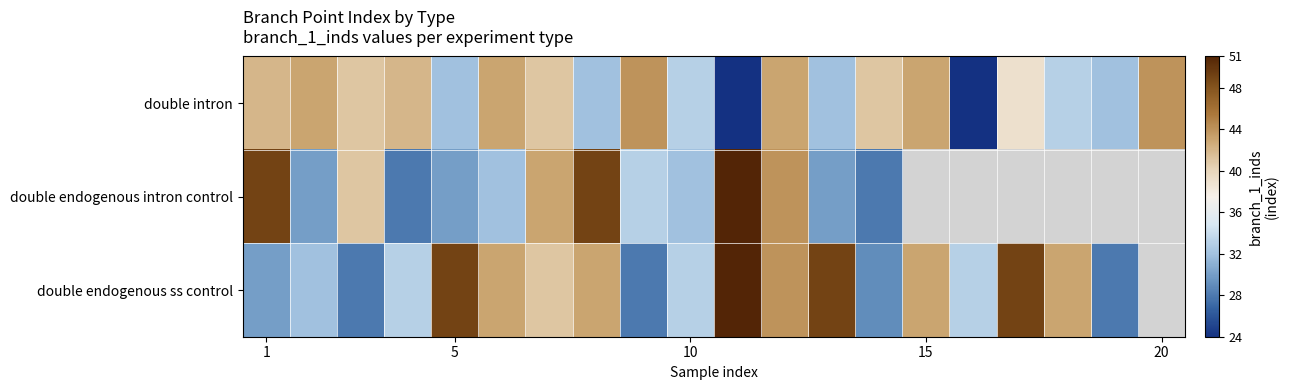

How many positive values does the double endogenous ss control series have?

19